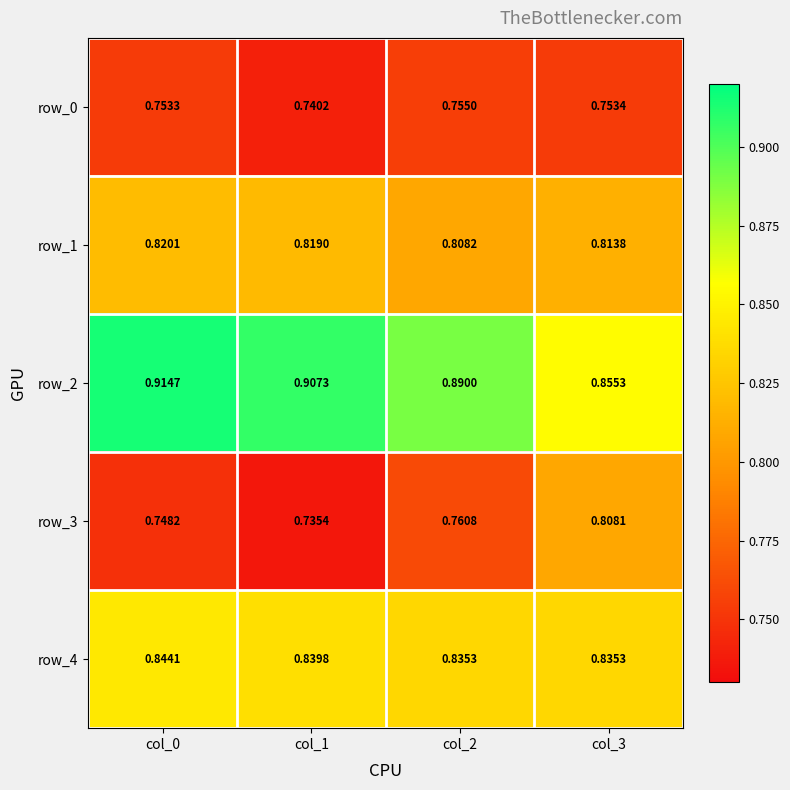

What is the difference between the highest and lowest values at col_1?

0.2